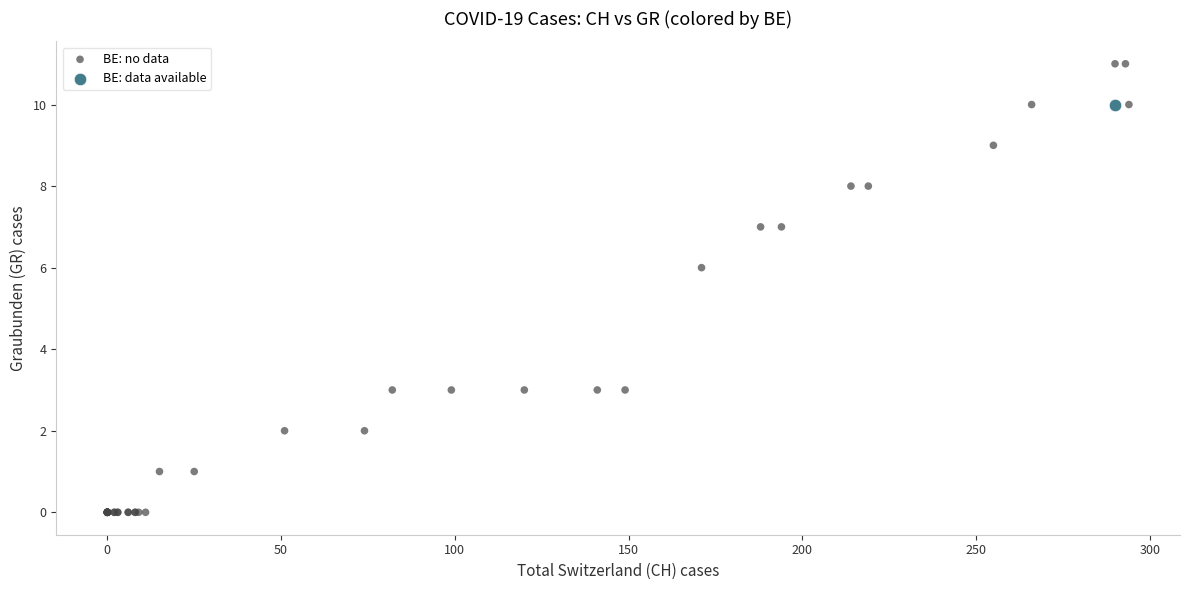

What are all the series names shown in the legend?

BE: no data, BE: data available